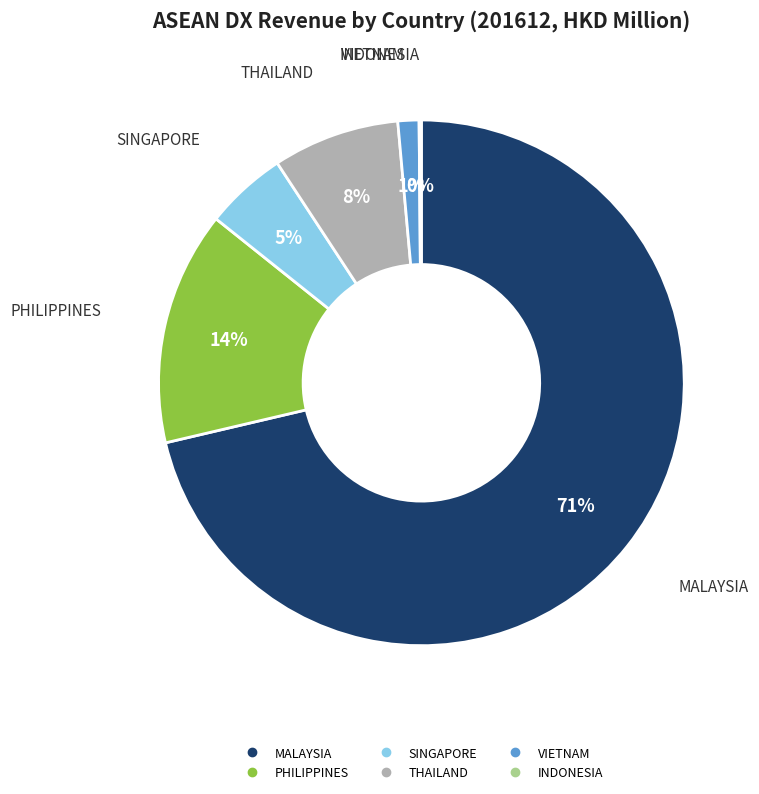

What is the largest slice in the pie chart?

MALAYSIA